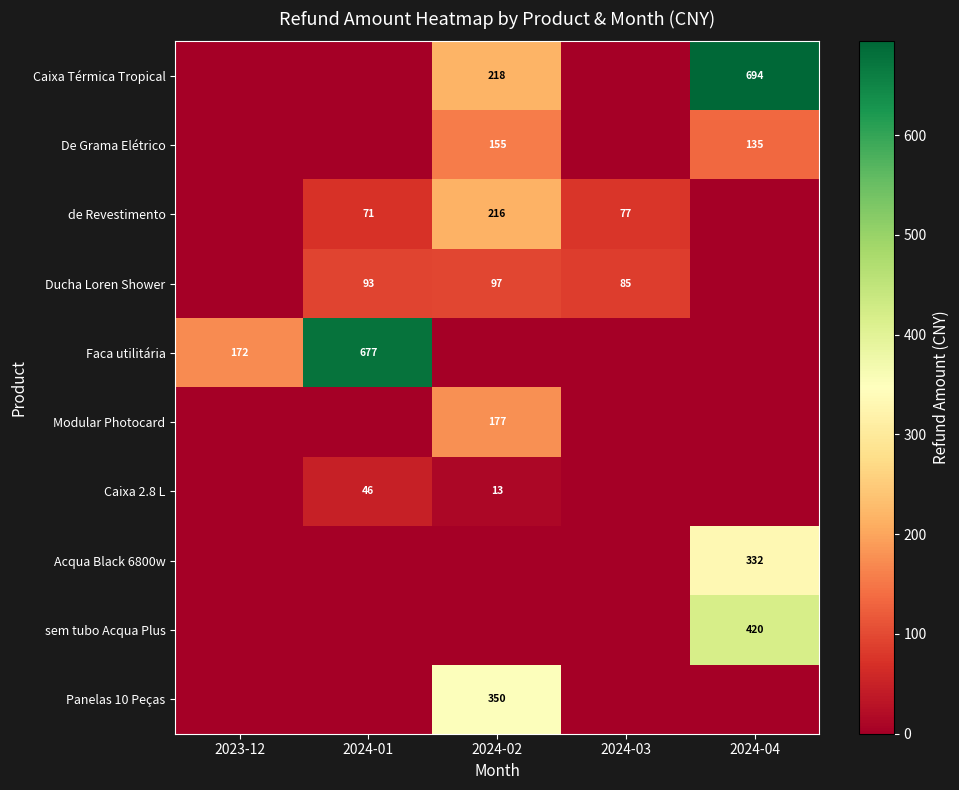

Is it true that Caixa Térmica Tropical equals 1105.8 at 2024-04?

False